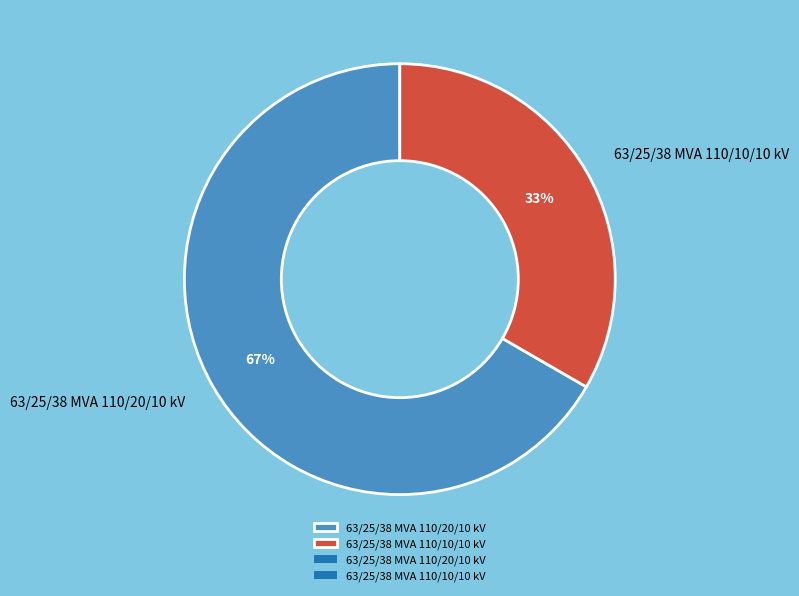

To the nearest percent, what is the average slice percentage?

50%